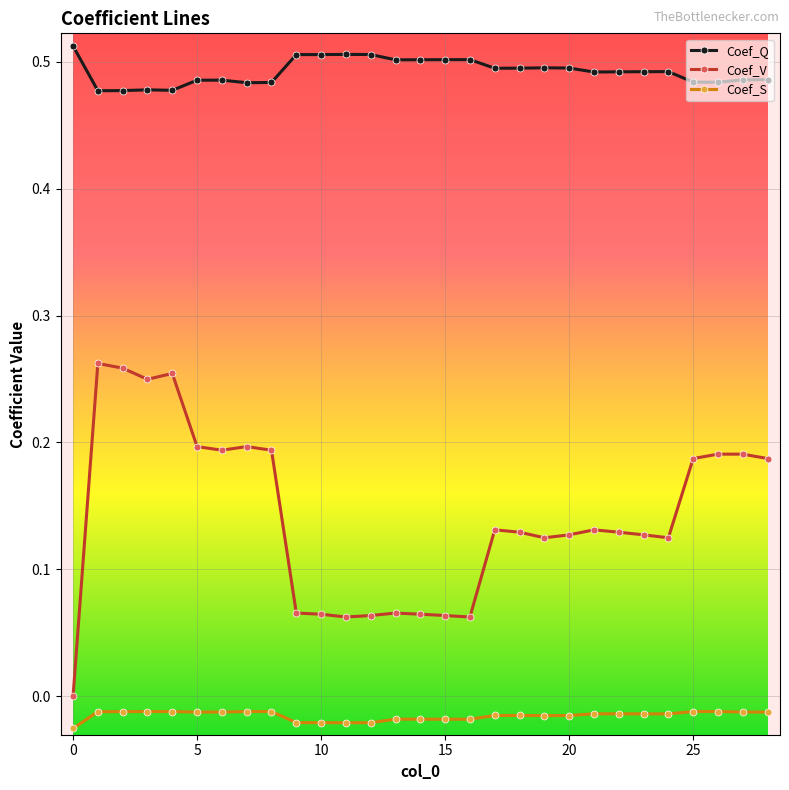

True or false: Coef_V has more than 2 interior local peaks.

True